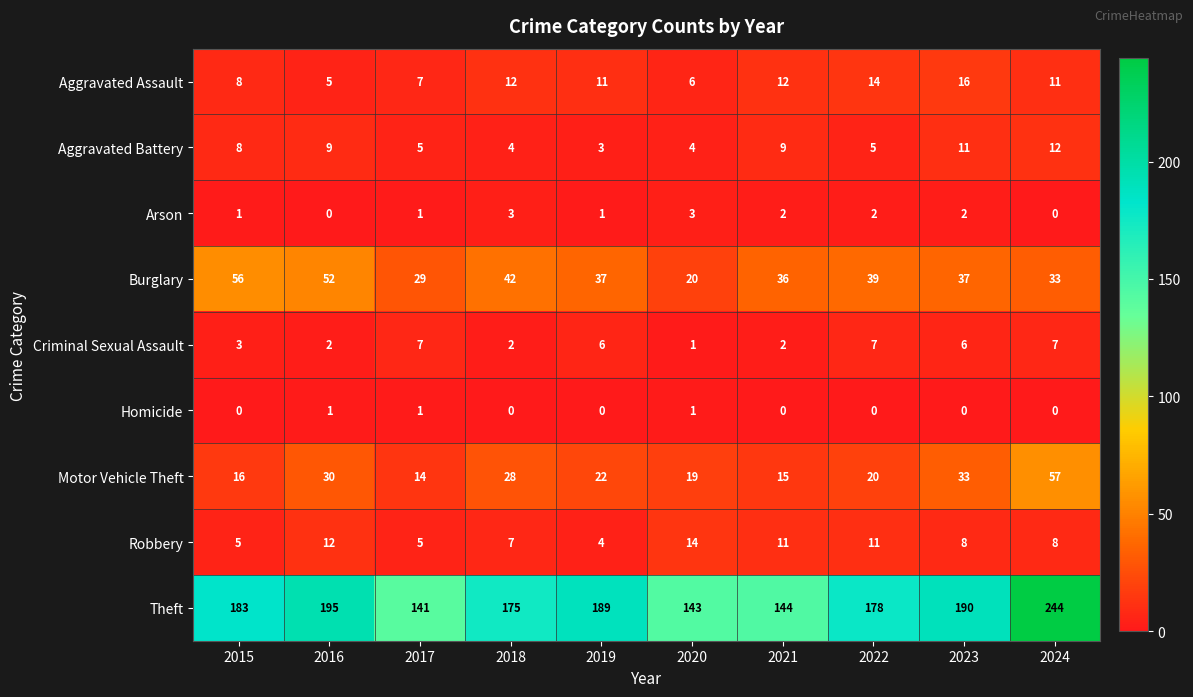

The Homicide series shows -1 at 2024. True or false?

False